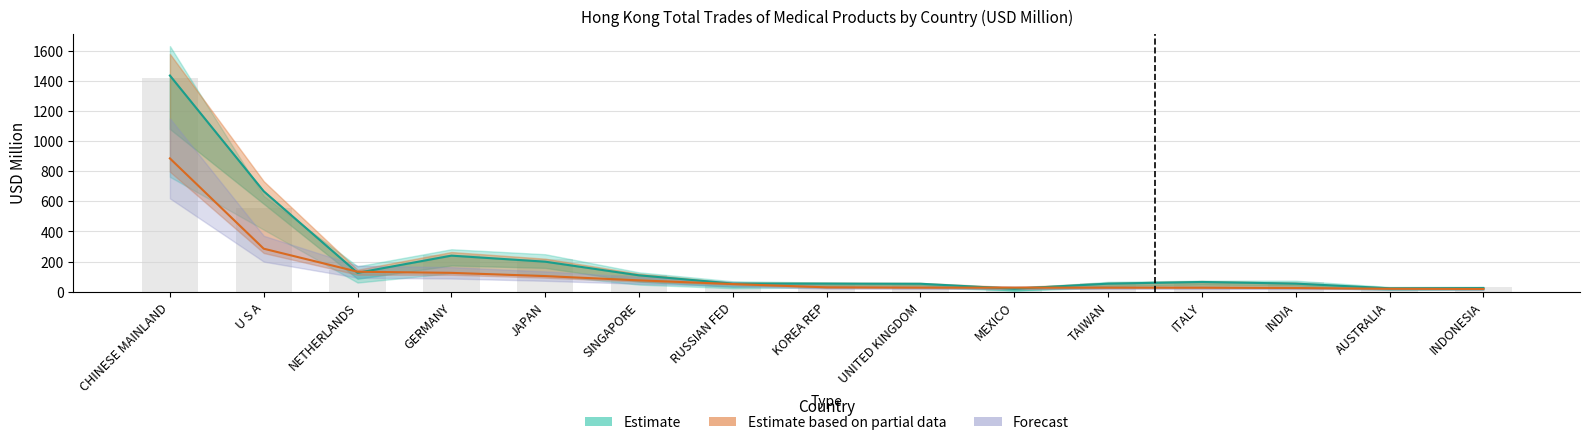

How many bars are there in each group?

3